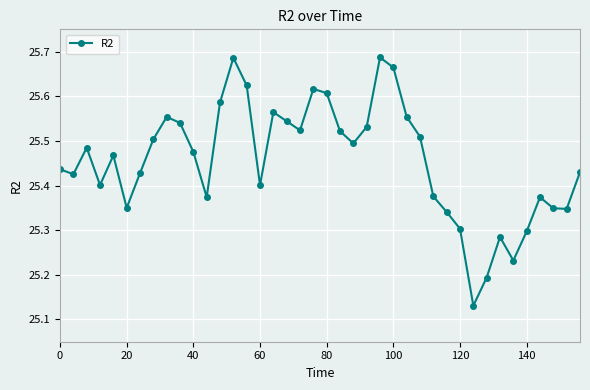

What is the difference between the maximum and minimum values?

0.6